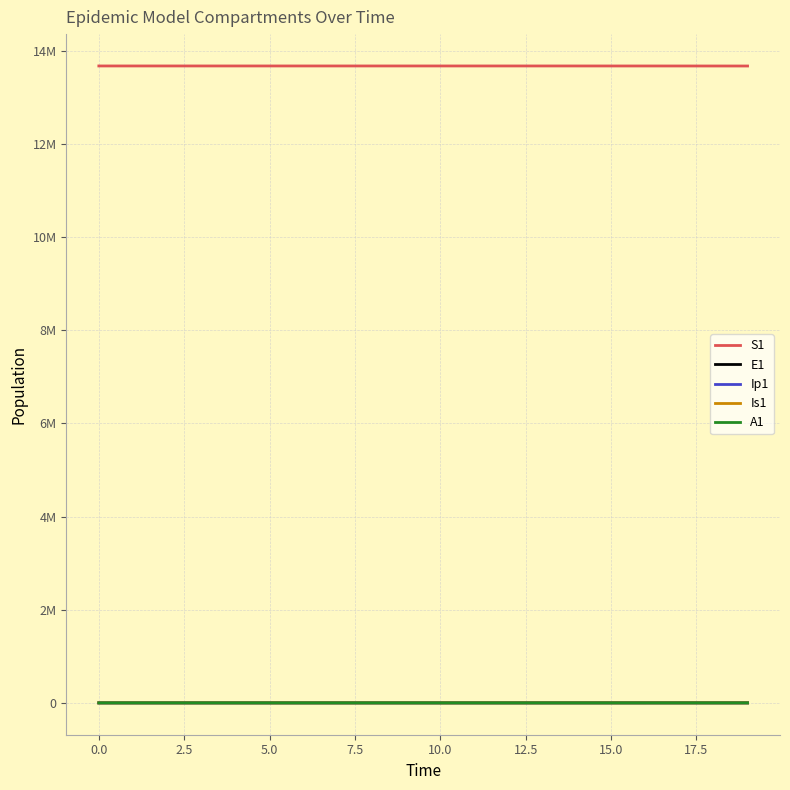

True or false: A1 has more than 0 interior local peaks.

False